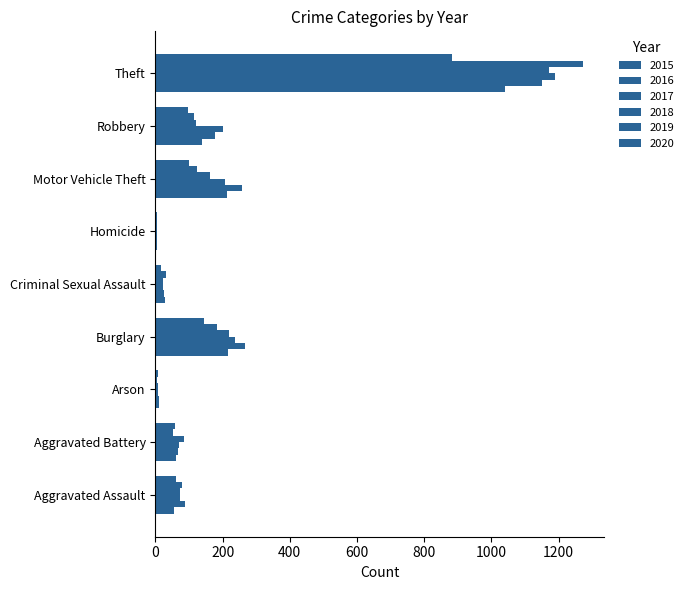

Reading left to right, extract all data points from this chart.

2015: Aggravated Assault=56	Aggravated Battery=60	Arson=10	Burglary=216	Criminal Sexual Assault=29	Homicide=5	Motor Vehicle Theft=212	Robbery=139	Theft=1041
2016: Aggravated Assault=88	Aggravated Battery=66	Arson=12	Burglary=266	Criminal Sexual Assault=26	Homicide=4	Motor Vehicle Theft=259	Robbery=178	Theft=1151
2017: Aggravated Assault=72	Aggravated Battery=71	Arson=7	Burglary=237	Criminal Sexual Assault=22	Homicide=4	Motor Vehicle Theft=208	Robbery=202	Theft=1188
2018: Aggravated Assault=72	Aggravated Battery=86	Arson=7	Burglary=218	Criminal Sexual Assault=24	Homicide=4	Motor Vehicle Theft=163	Robbery=121	Theft=1170
2019: Aggravated Assault=80	Aggravated Battery=53	Arson=5	Burglary=182	Criminal Sexual Assault=31	Homicide=4	Motor Vehicle Theft=123	Robbery=116	Theft=1272
2020: Aggravated Assault=62	Aggravated Battery=57	Arson=7	Burglary=146	Criminal Sexual Assault=16	Homicide=5	Motor Vehicle Theft=99	Robbery=97	Theft=884